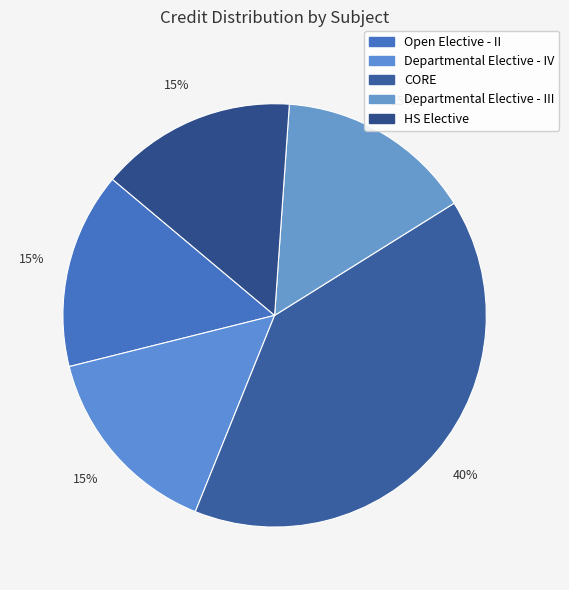

Count the number of slices in the pie.

5